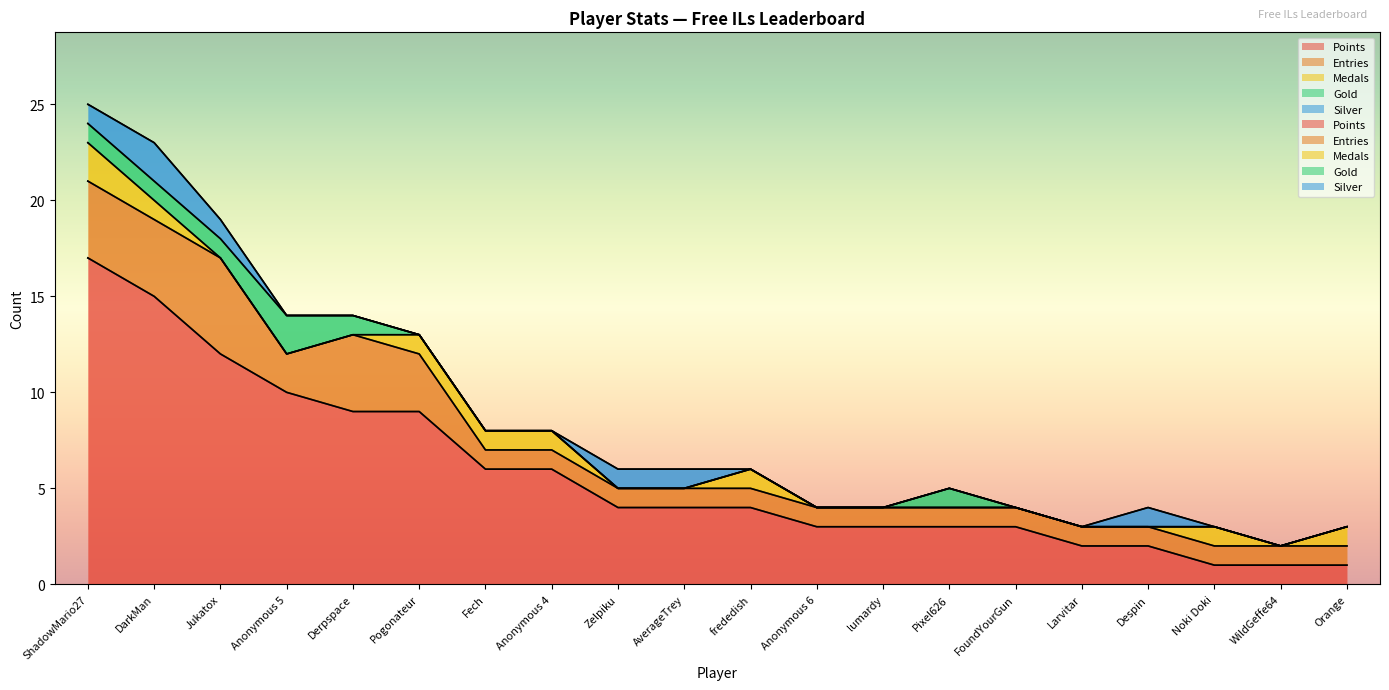

True or false: Entries and Points cross at least once.

False